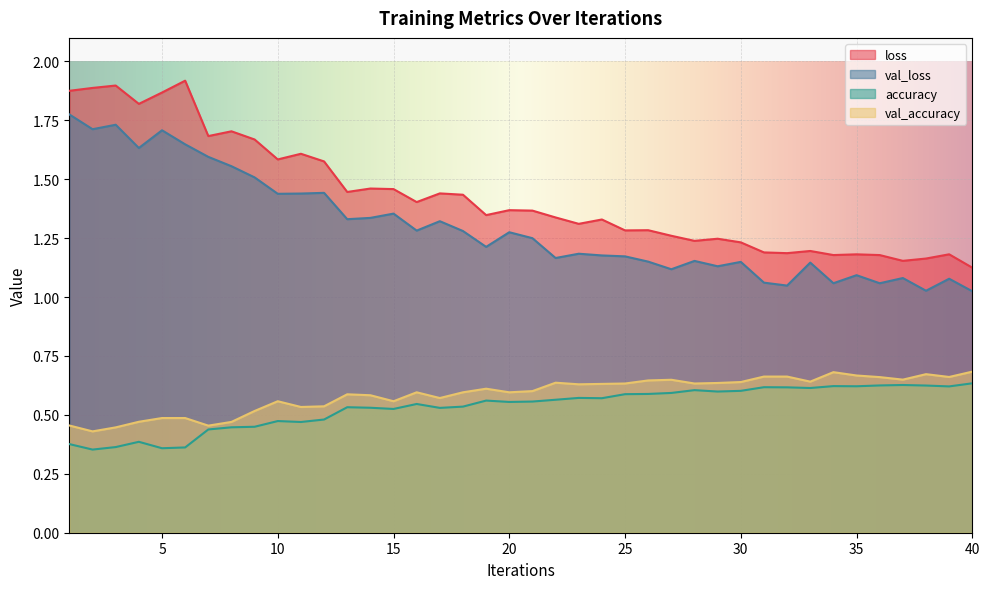

True or false: accuracy has a value of 0.9 at 23.

False